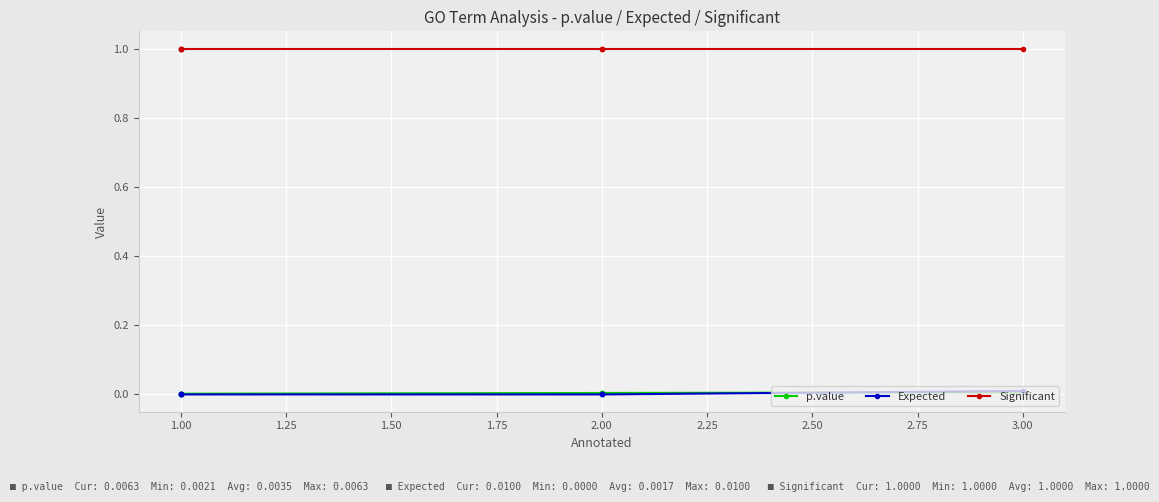

Does the chart display data point markers on the line(s)?

Yes